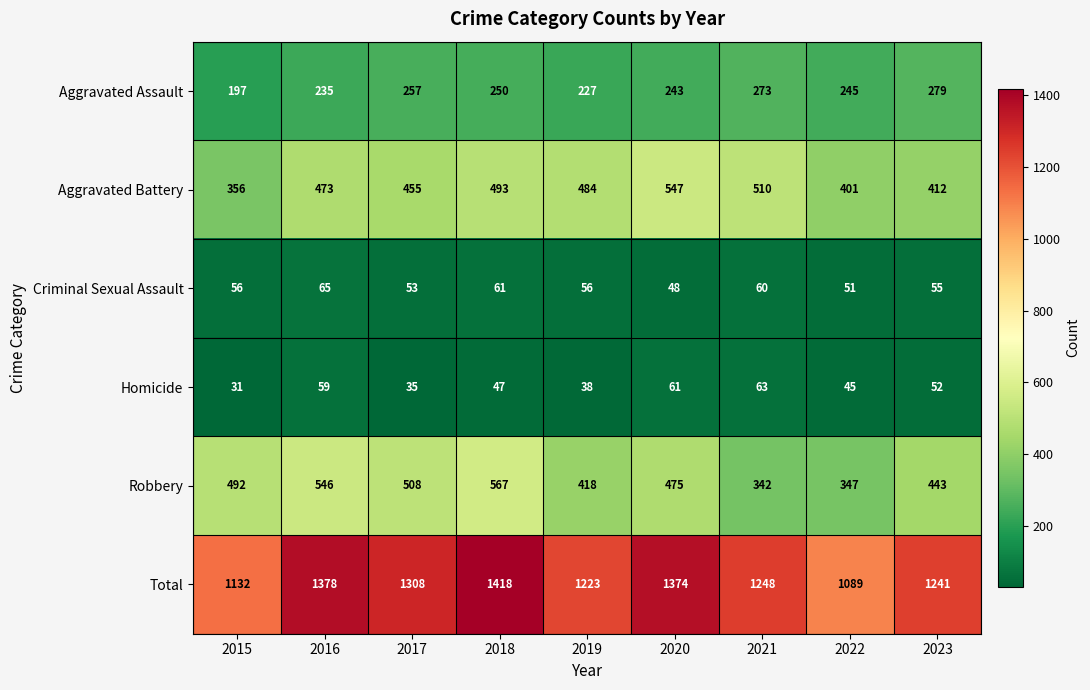

What is the difference between the highest and lowest values at 2021?

1188